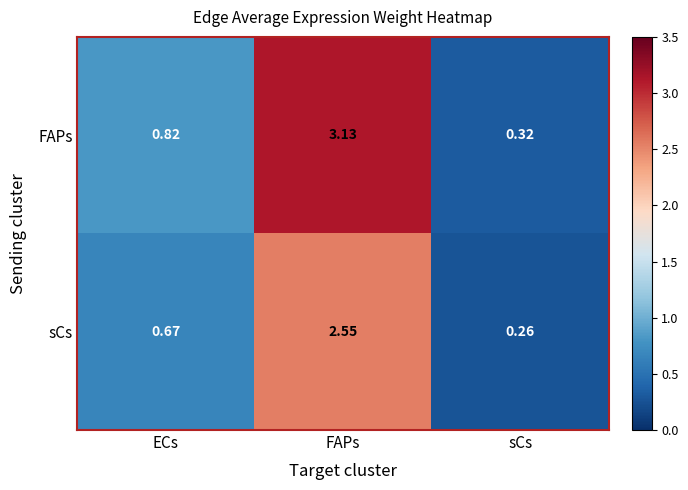

At which category is the sum across all series the highest?

FAPs